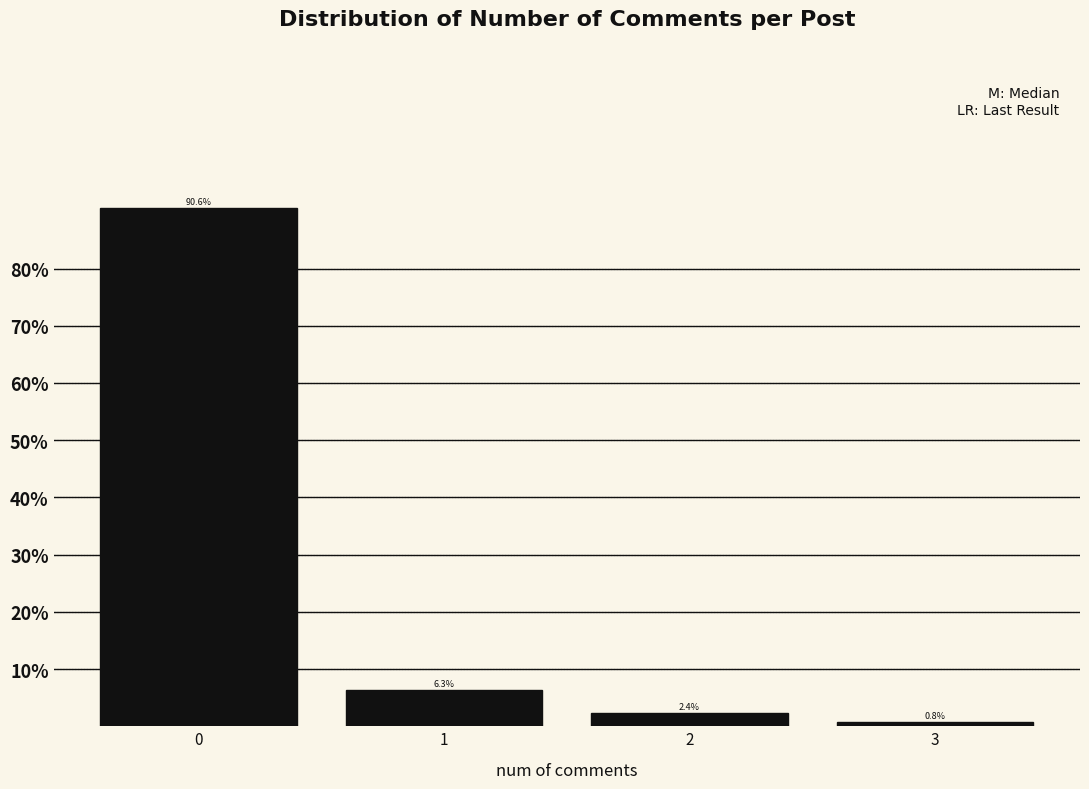

Reading left to right, transcribe this chart: for each bar, give the range it covers on the x-axis and its height.

-0.5 to 0.5: 90.6
0.5 to 1.5: 6.3
1.5 to 2.5: 2.4
2.5 to 3.5: 0.8